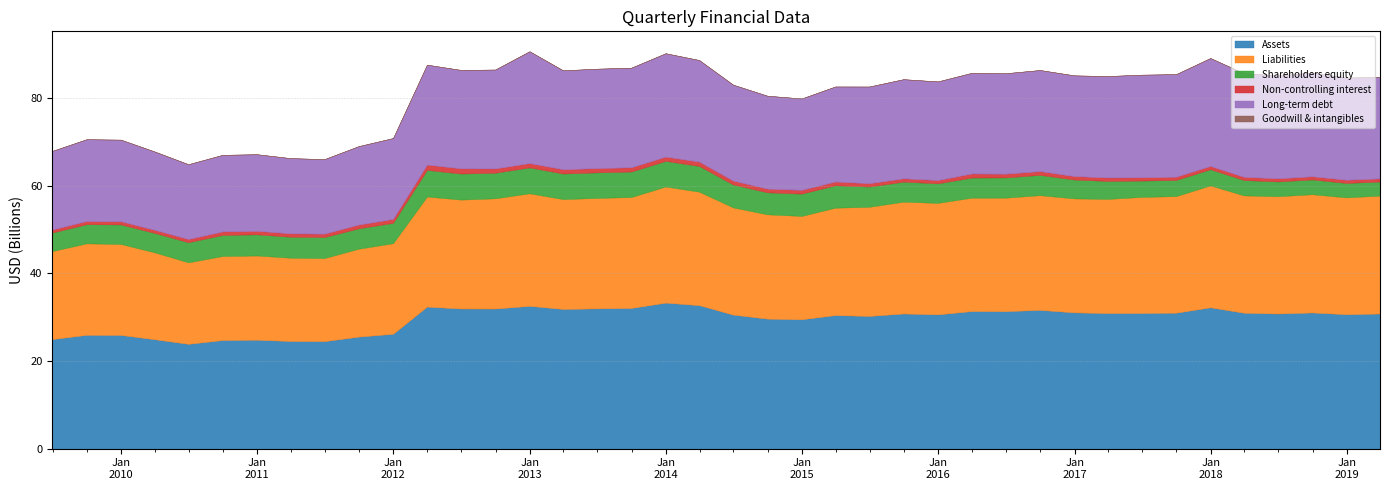

True or false: Non-controlling interest has more than 2 points higher than both neighbors.

True